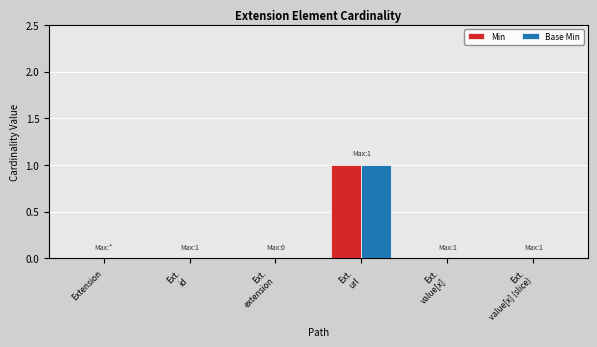

Reading right to left, transcribe all the data shown in this chart.

Min: Ext.
value[x] (slice)=0	Ext.
value[x]=0	Ext.
url=1	Ext.
extension=0	Ext.
id=0	Extension=0
Base Min: Ext.
value[x] (slice)=0	Ext.
value[x]=0	Ext.
url=1	Ext.
extension=0	Ext.
id=0	Extension=0